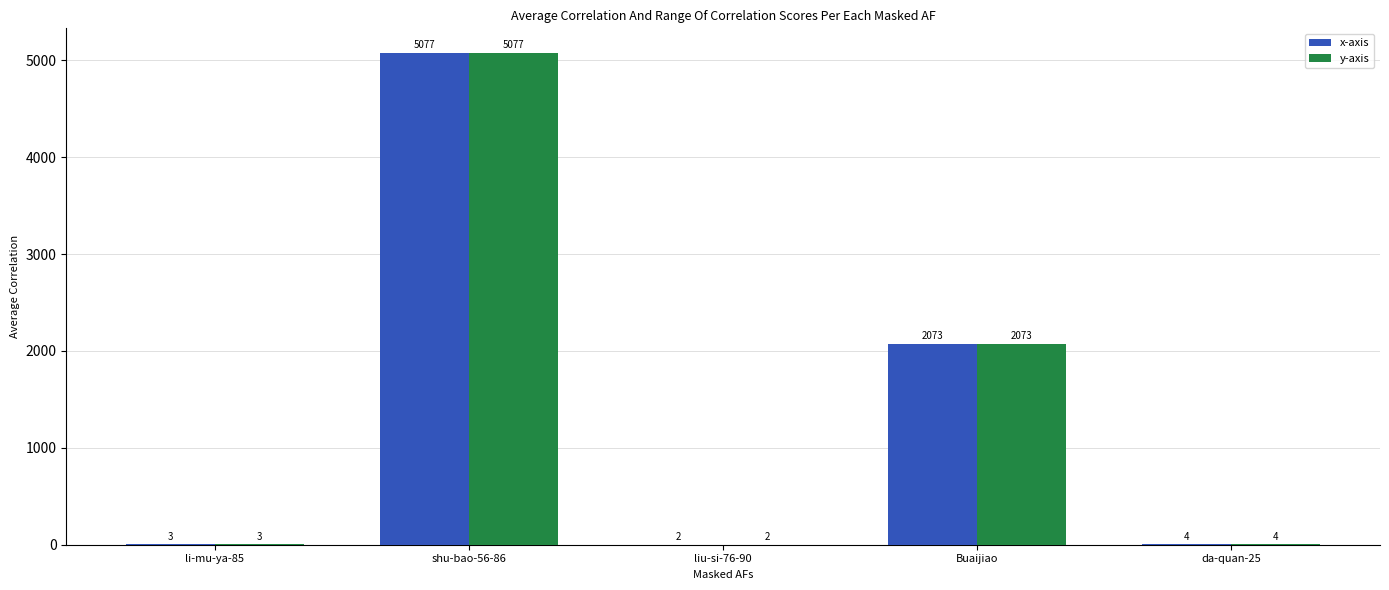

Read the x-axis value at liu-si-76-90.

2